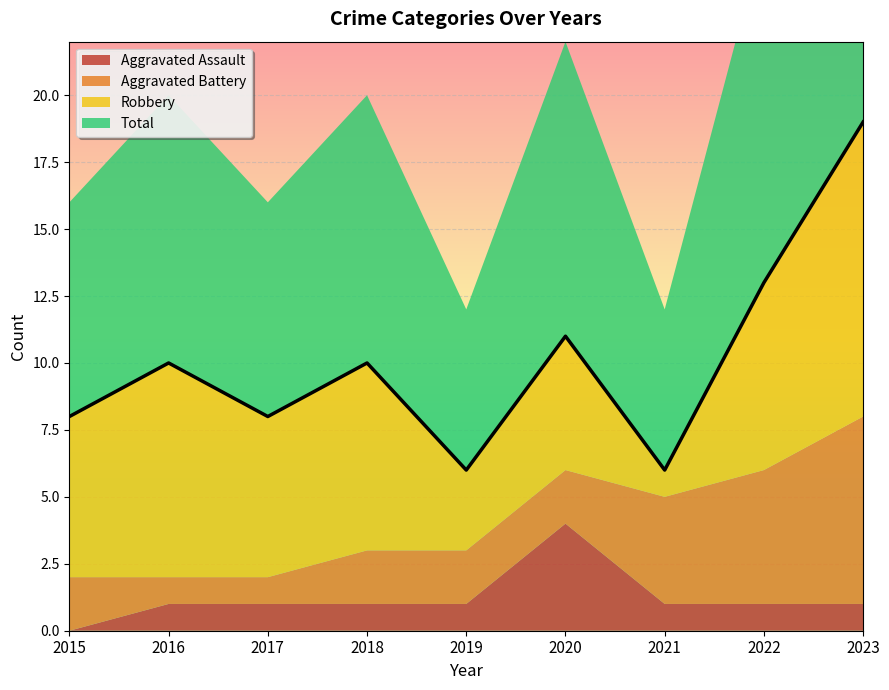

Where does the Aggravated Assault series first go above 1?

2020